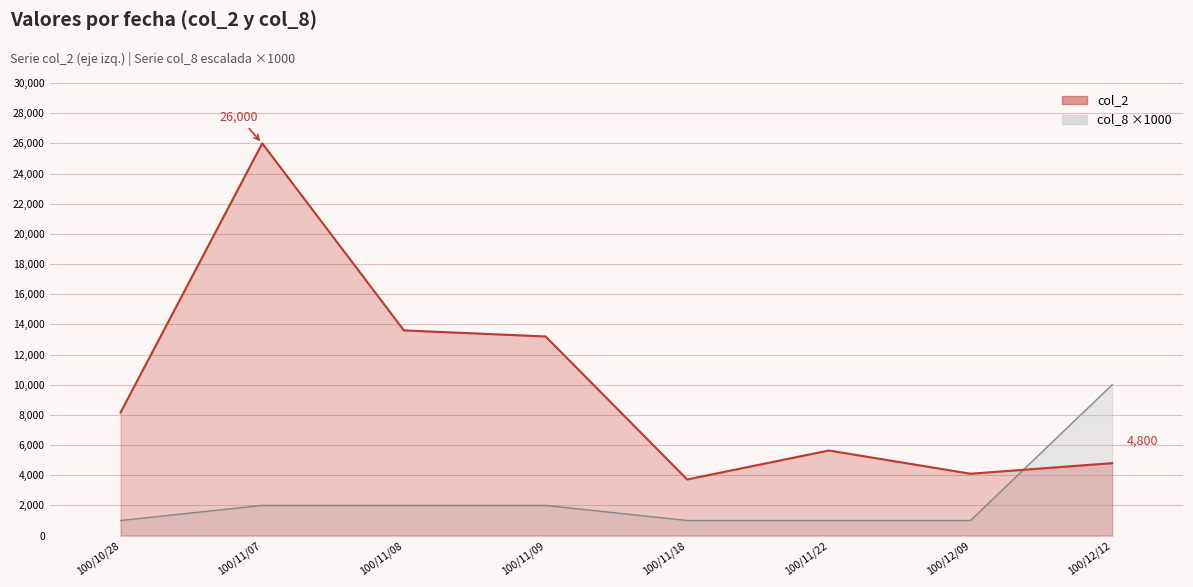

Is it true that col_2 equals 2291 at 100/11/18?

False